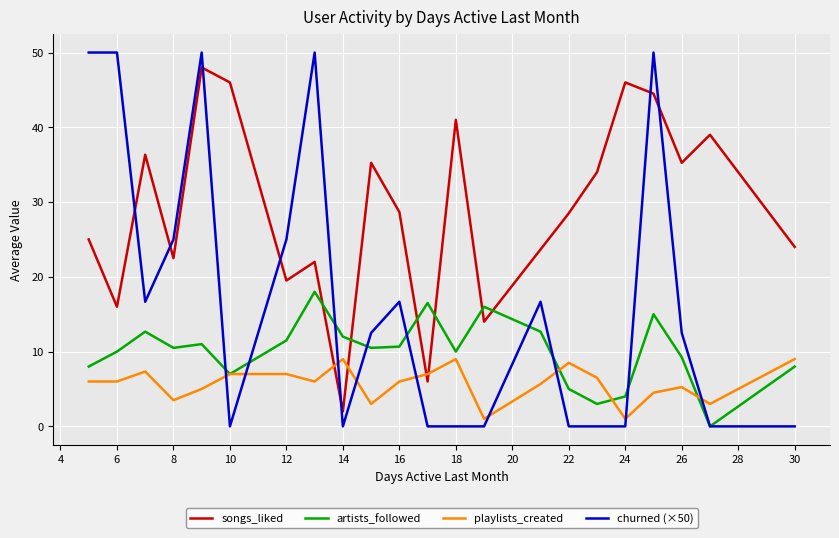

True or false: playlists_created and songs_liked intersect in this chart.

True